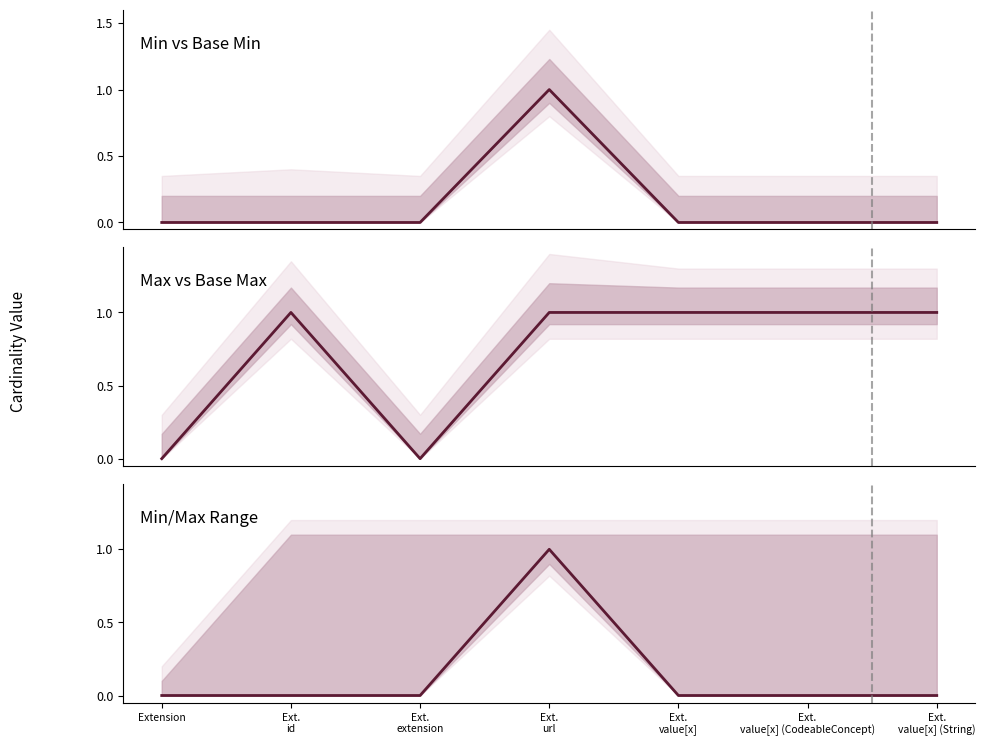

Rank the series at Ext.
value[x] (CodeableConcept) from highest to lowest value.

Max, Min, Base Min